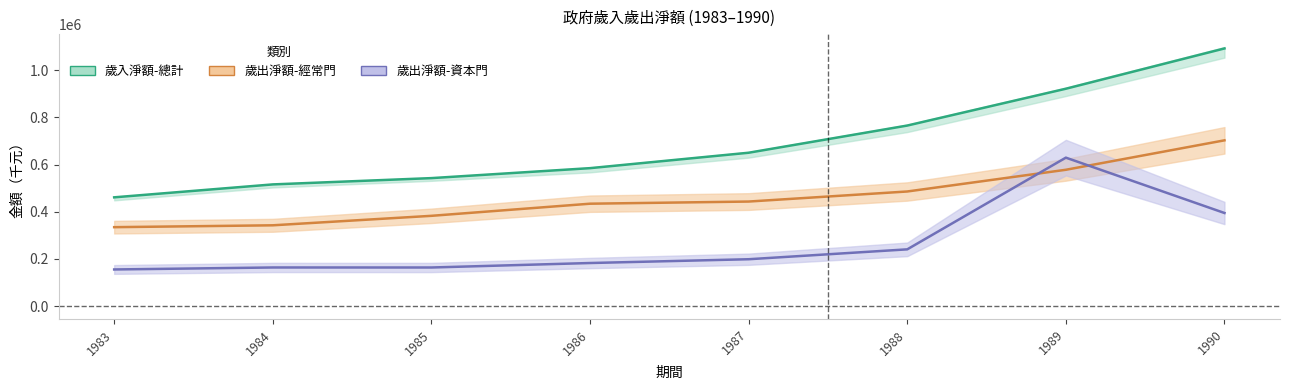

Is it true that 歲出淨額-資本門 equals 163625 at 1985?

True